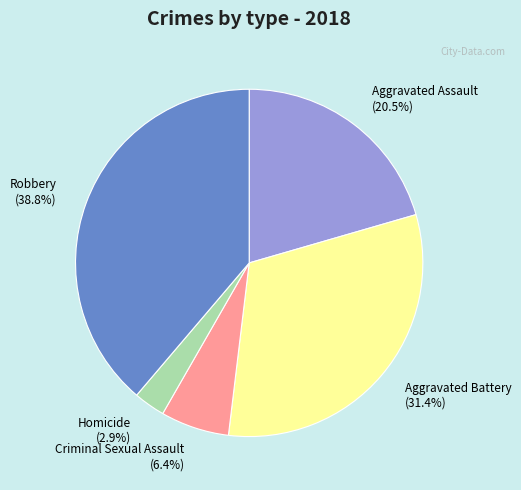

To the nearest percent, what is the difference between the Homicide and Aggravated Battery slice percentages?

28%